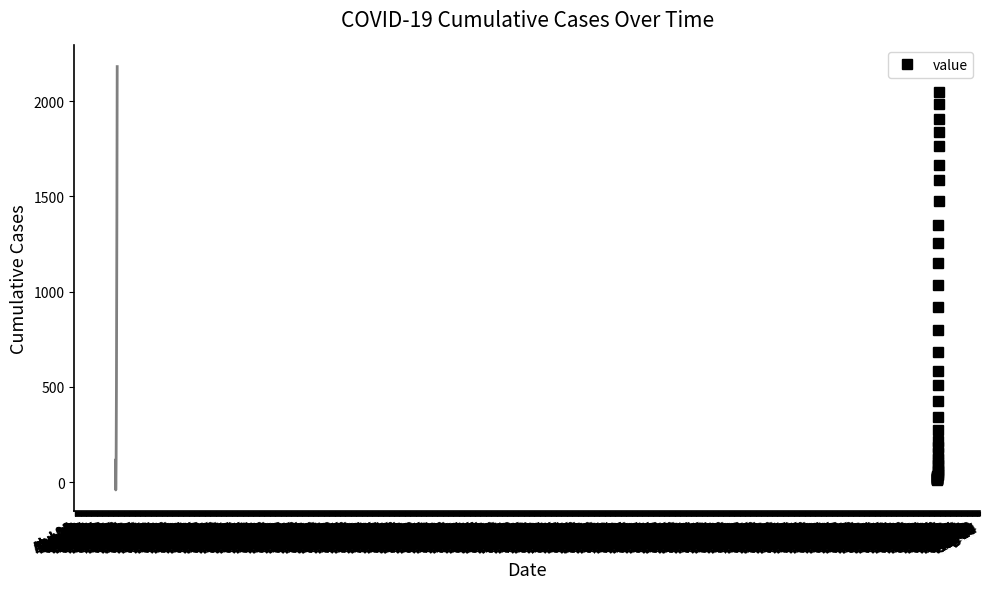

At which category does the chart reach its minimum across all series?

Jul 04